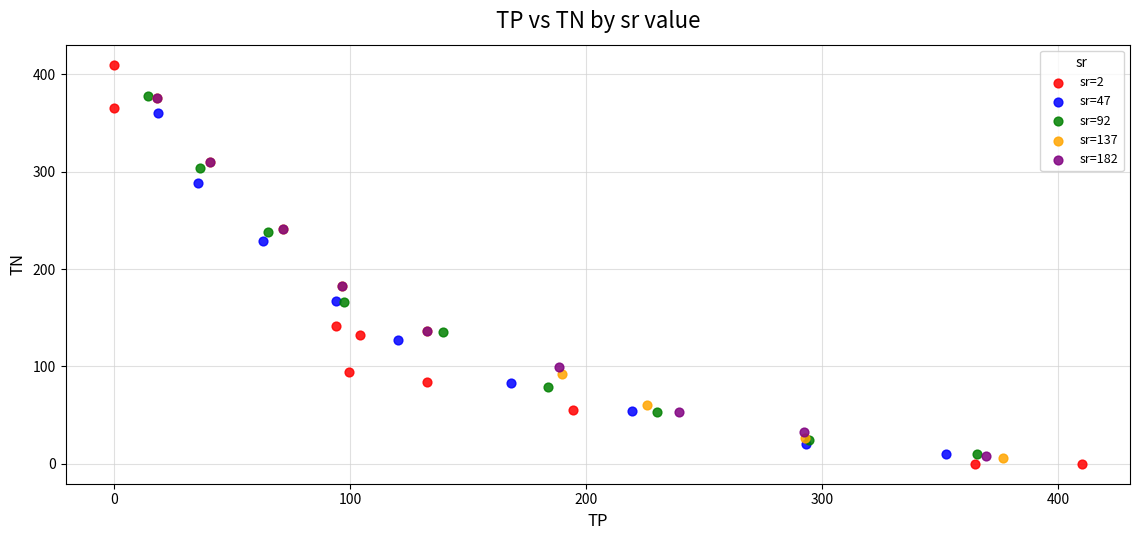

Which series has the widest spread of Y values?

sr=2